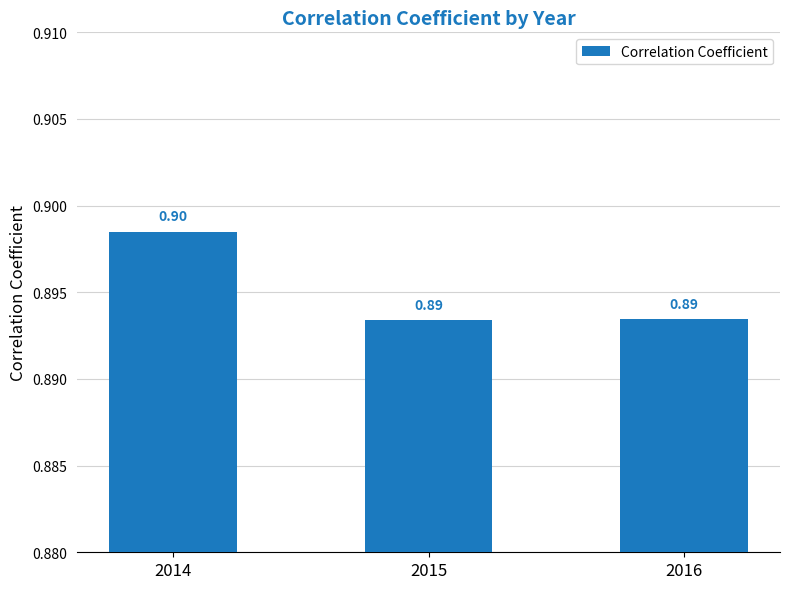

Reading right to left, what are all the values shown in this chart?

2016=0.9	2015=0.9	2014=0.9